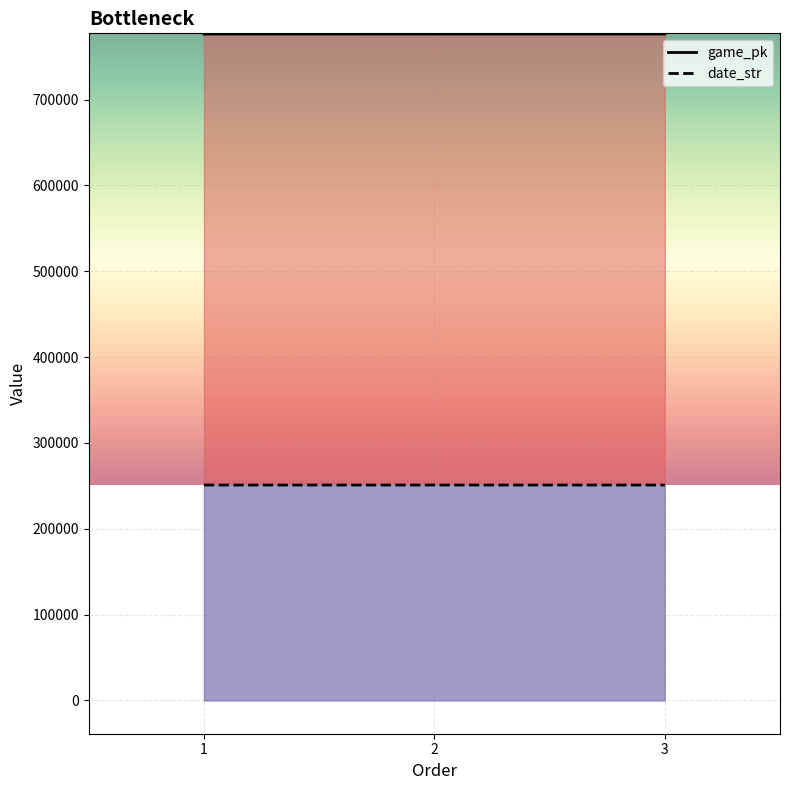

Which has a higher value, 1 or 3?

3